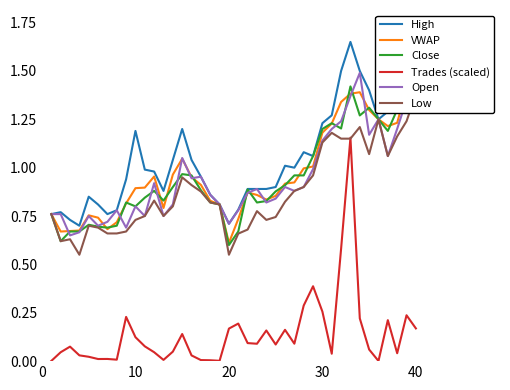

True or false: High and Low cross at least once.

False